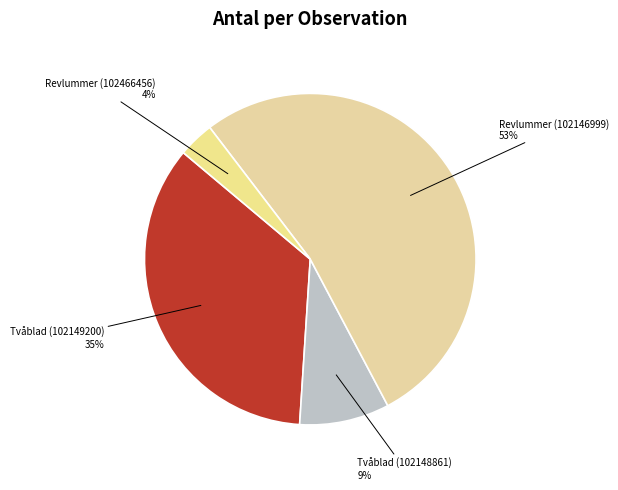

To the nearest percent, what is the combined percentage of Revlummer (102146999) and Revlummer (102466456)?

56%